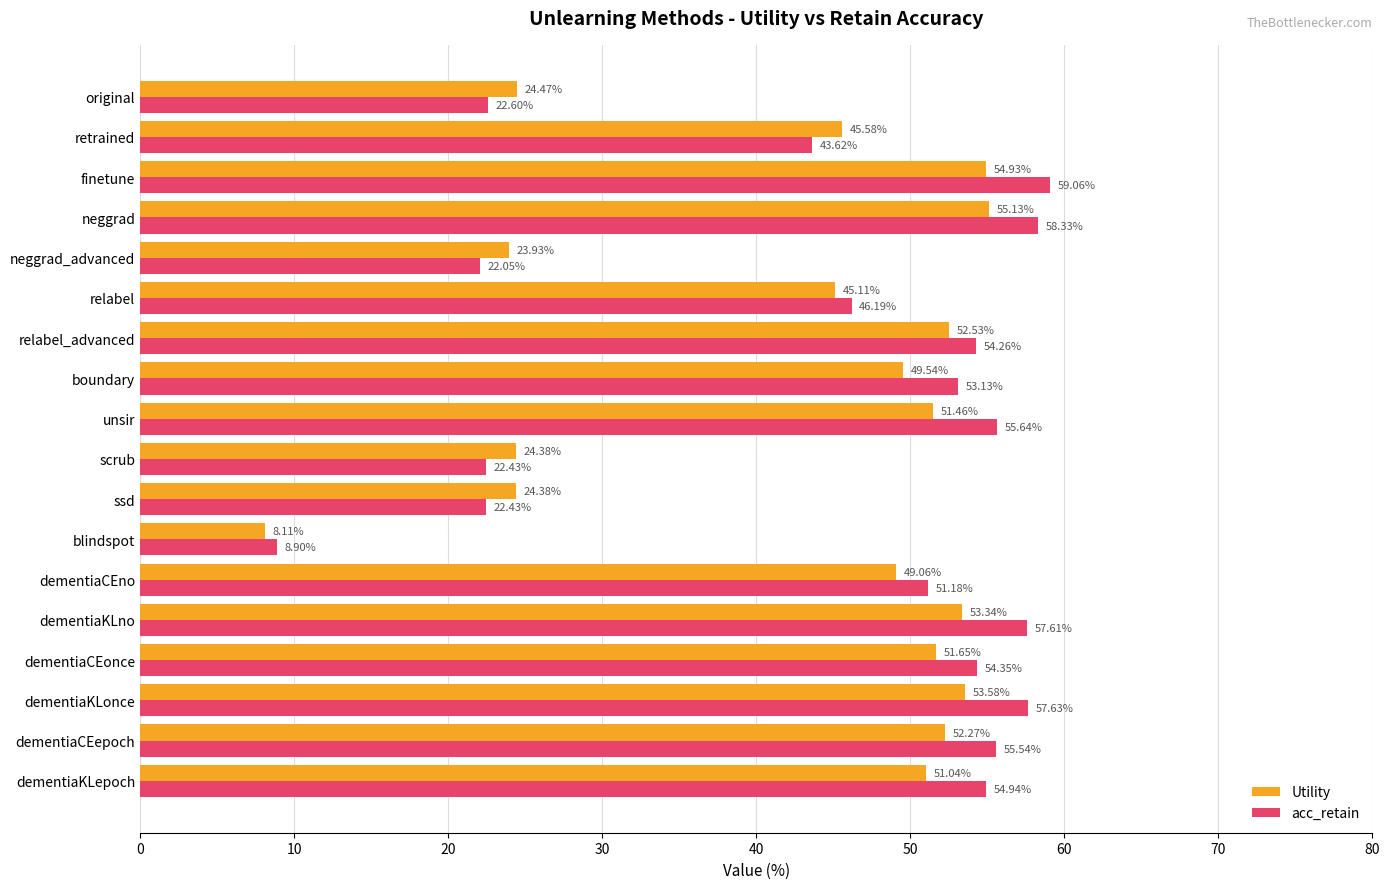

Rank the series by their average value, from lowest to highest.

Utility, acc_retain